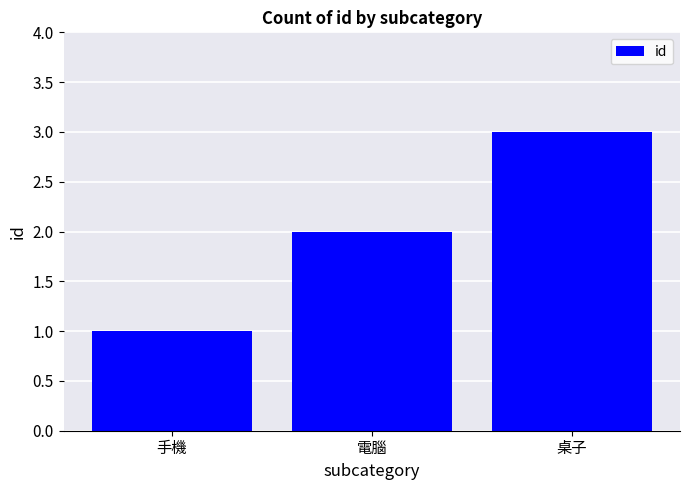

Is it true that the value at 手機 is 0?

False